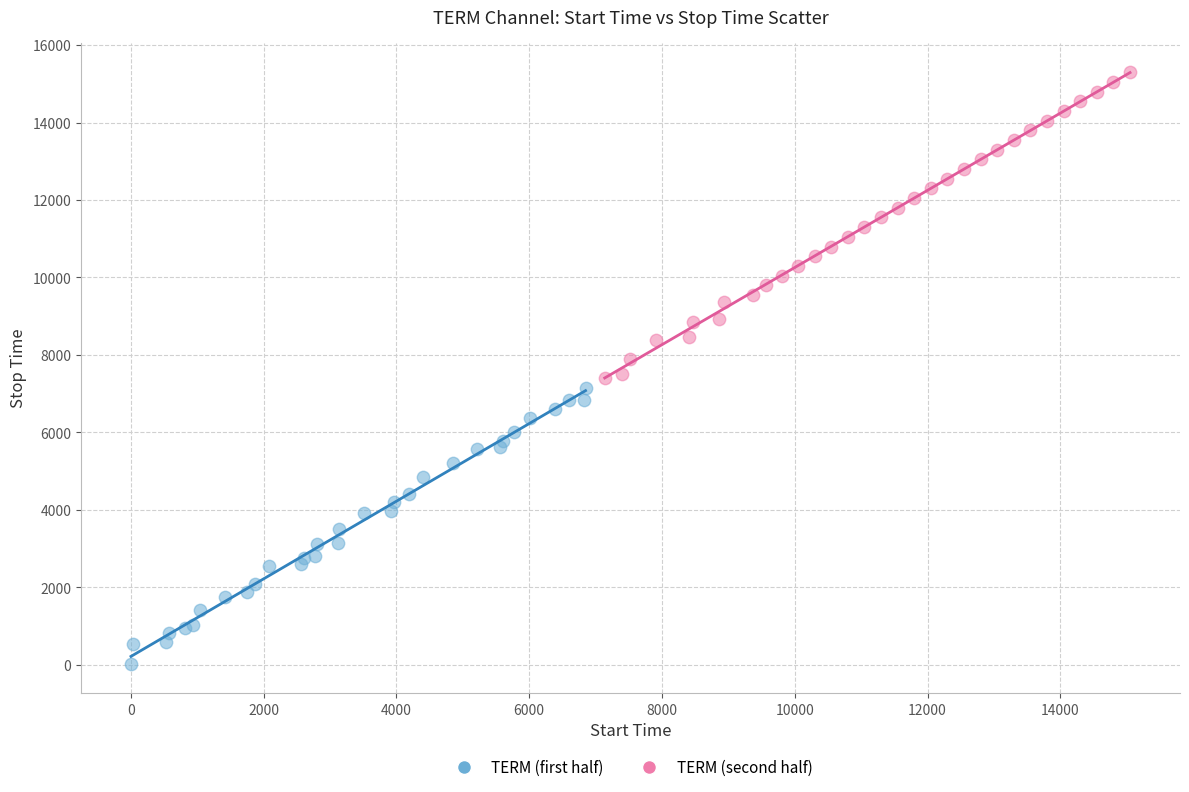

Which series contains the highest Y value?

TERM (second half)